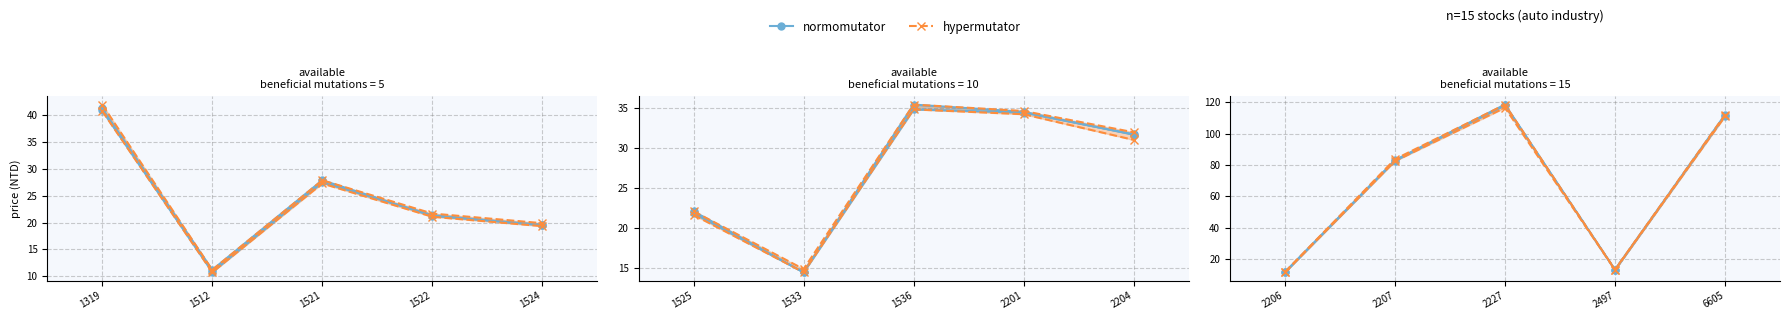

What is the sum of the high values at 2201 and 1521?

62.5